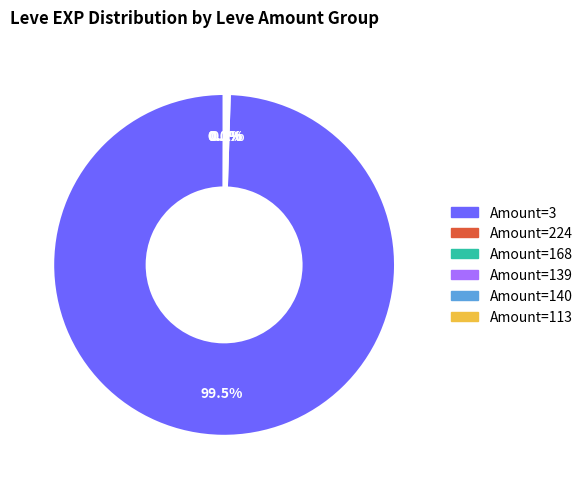

Does any single category account for the majority?

Yes